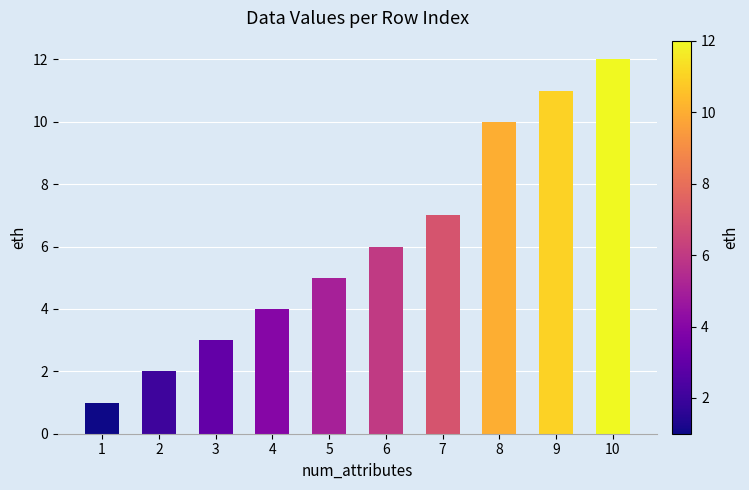

What is the difference between the values at 6 and 7?

1